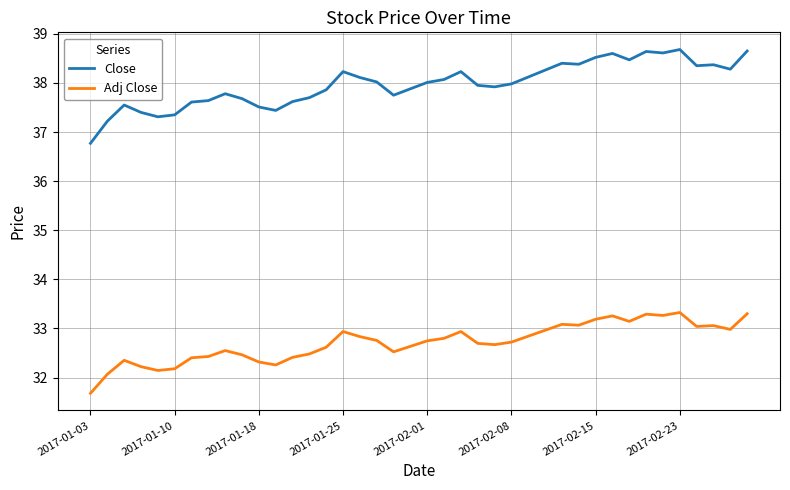

List the series in order of their peak value, lowest first.

Adj Close, Close